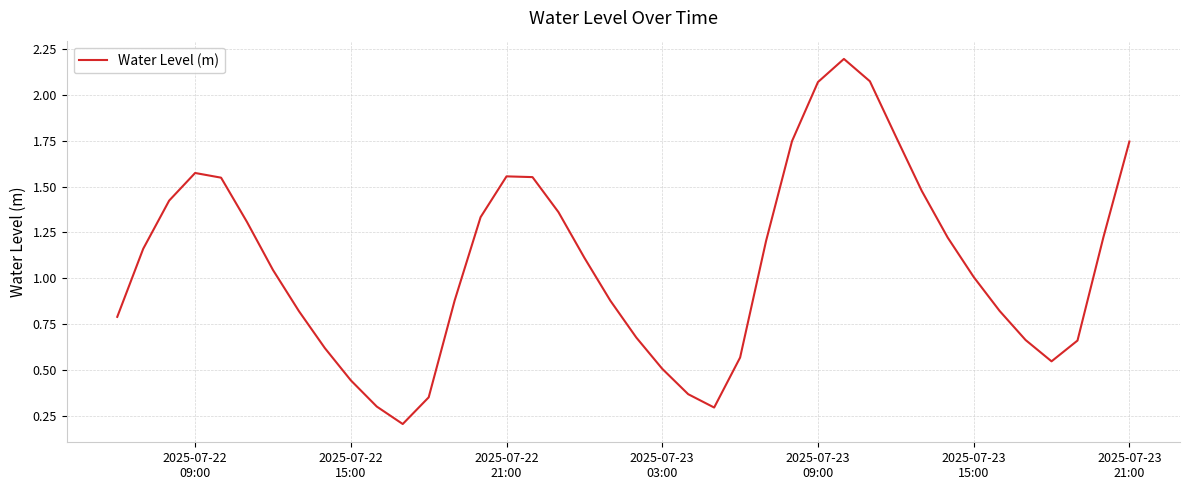

What is the sum of all values?

43.1